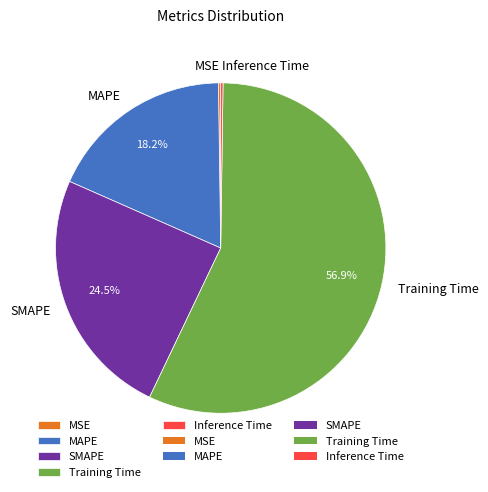

Does Training Time account for over 50% of the chart?

Yes